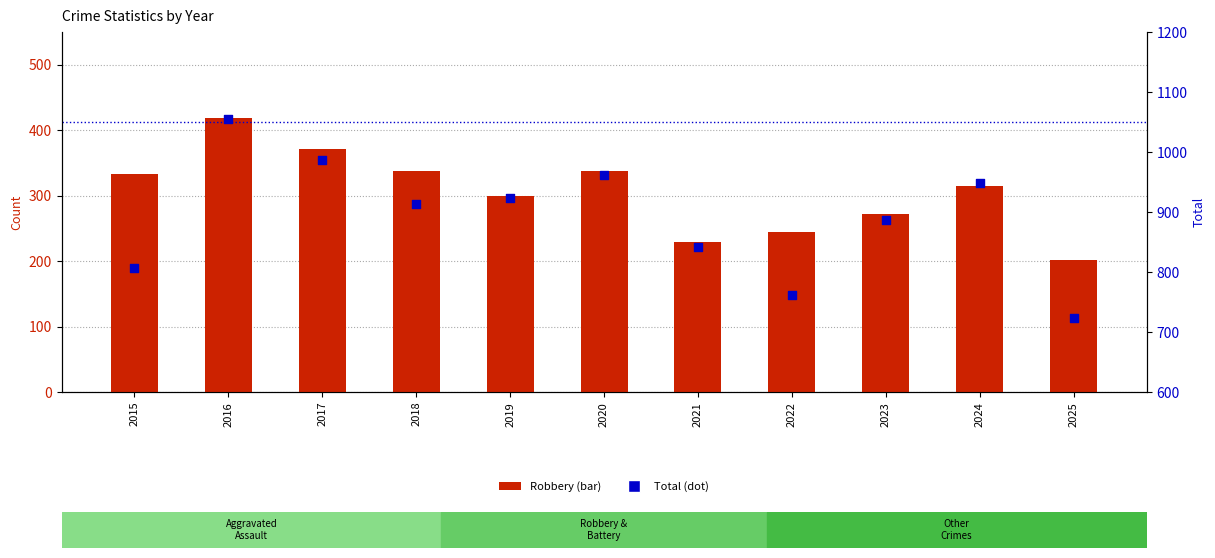

At how many categories does at least one series exceed 385?

11